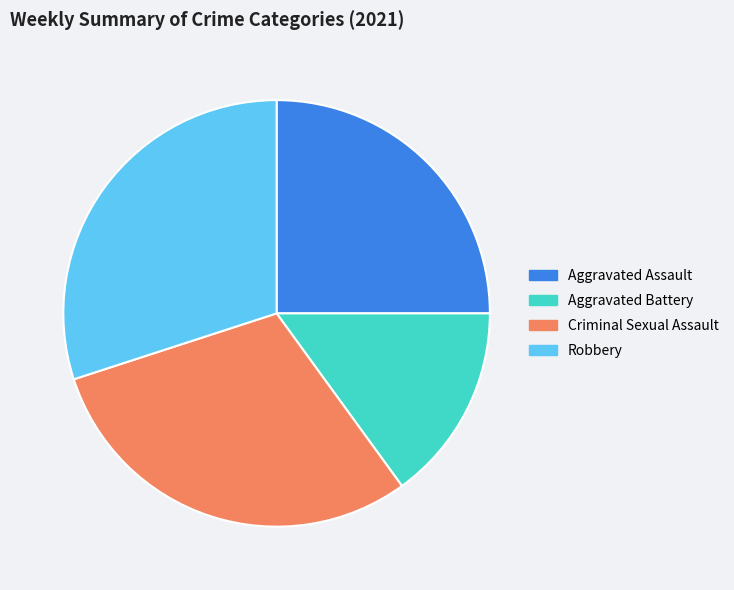

Between Aggravated Assault and Robbery, which is larger?

Robbery